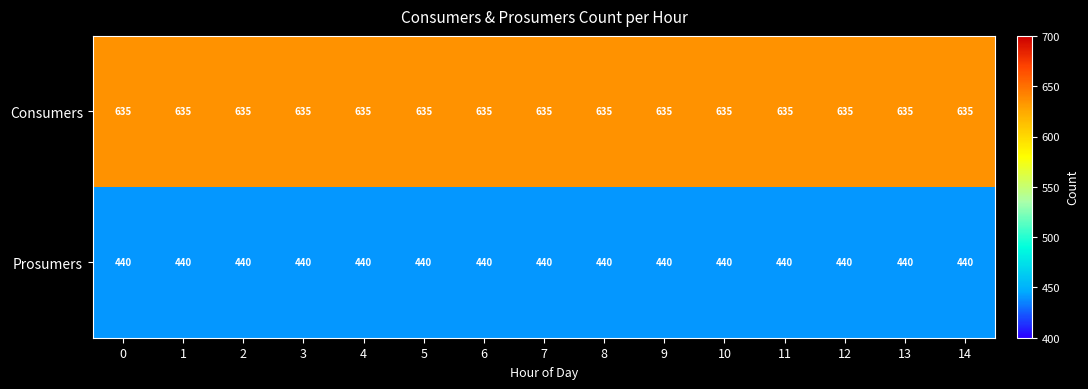

What is the spread (max minus min) of values at 10?

195